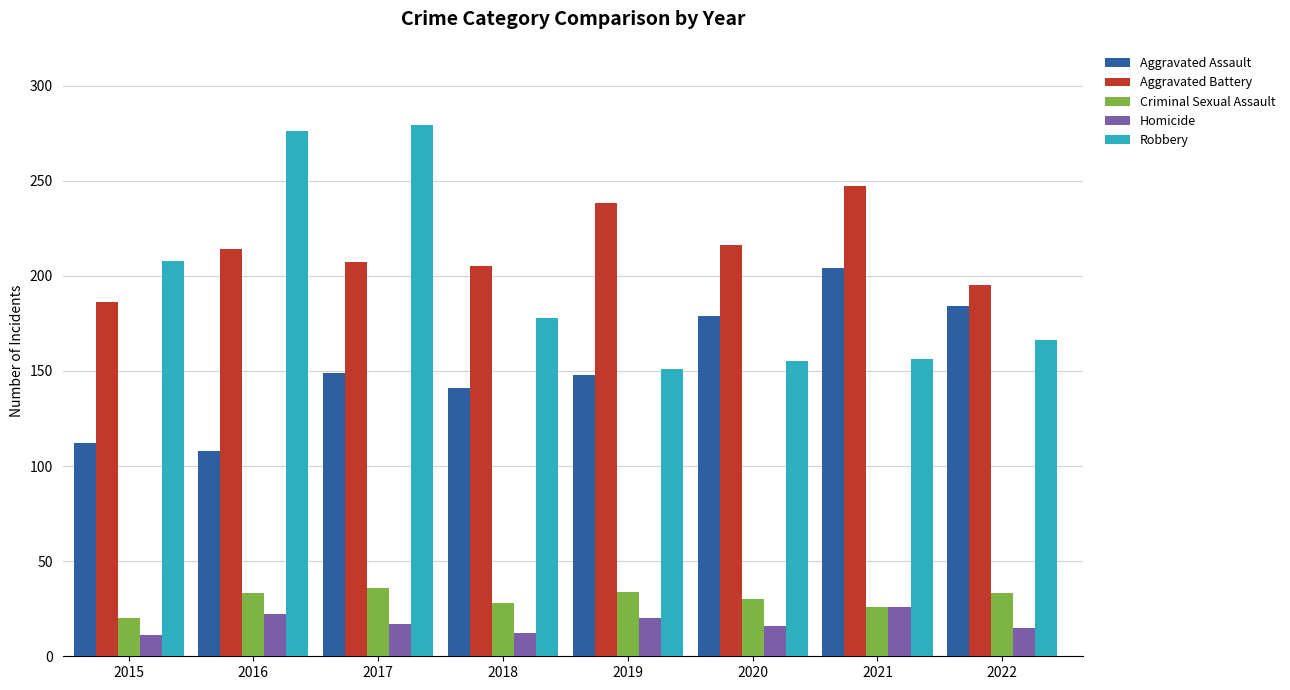

The Aggravated Assault series shows 196 at 2018. True or false?

False